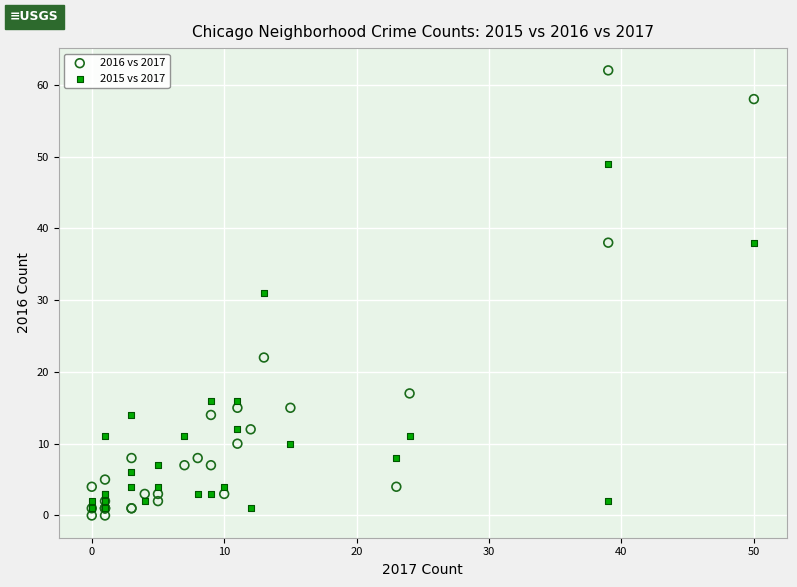

In the 2015 vs 2017 series, what Y value is closest to 25?

31